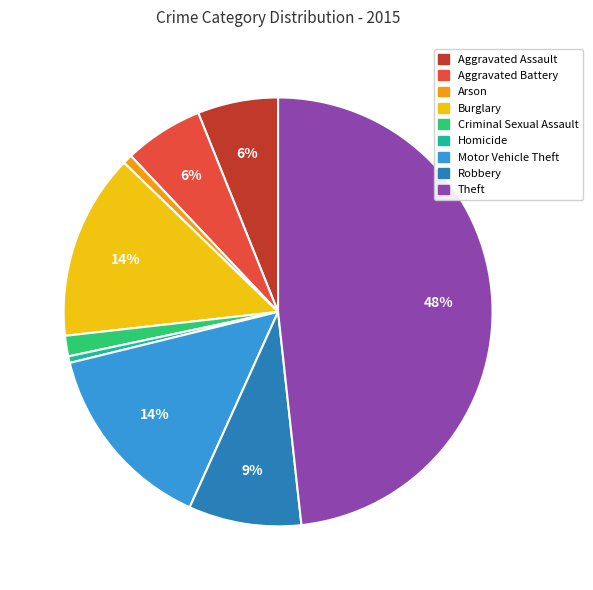

How many slices are in this pie chart?

9